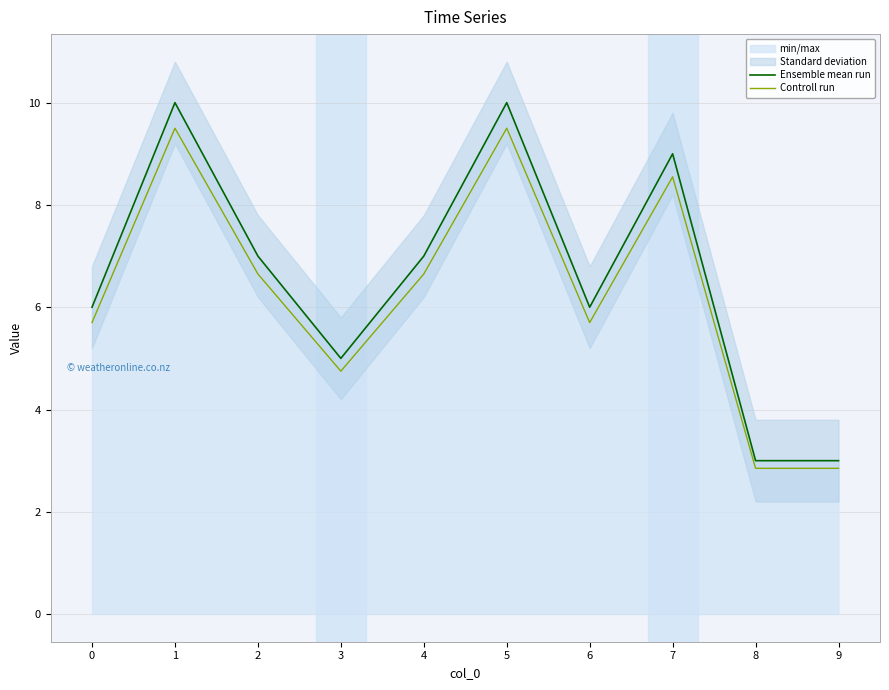

Reading right to left, extract all data points from this chart.

Ensemble mean run: 3.0	3.0	9.0	6.0	10.0	7.0	5.0	7.0	10.0	6.0
Controll run: 2.8	2.8	8.5	5.7	9.5	6.6	4.8	6.6	9.5	5.7